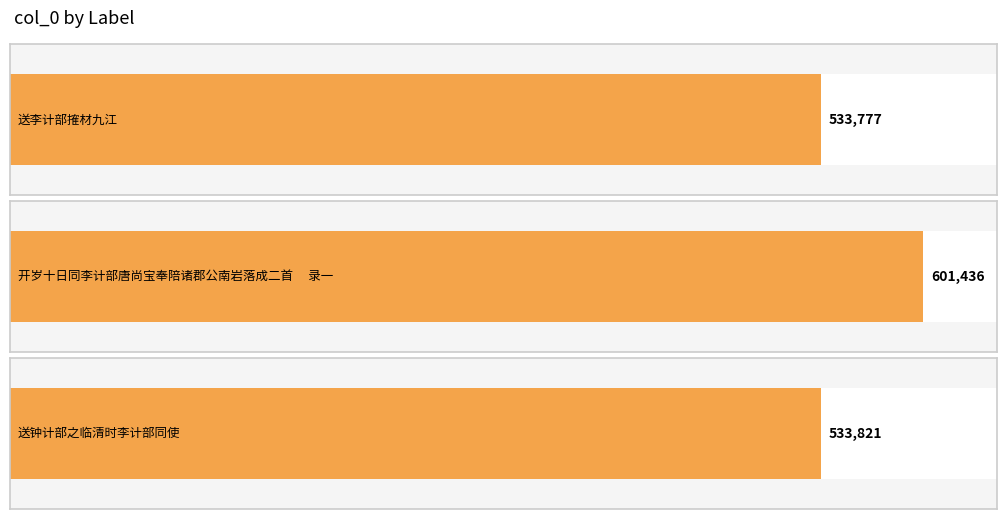

Where does the data first go above 533821?

开岁十日同李计部唐尚宝奉陪诸郡公南岩落成二首　 录一